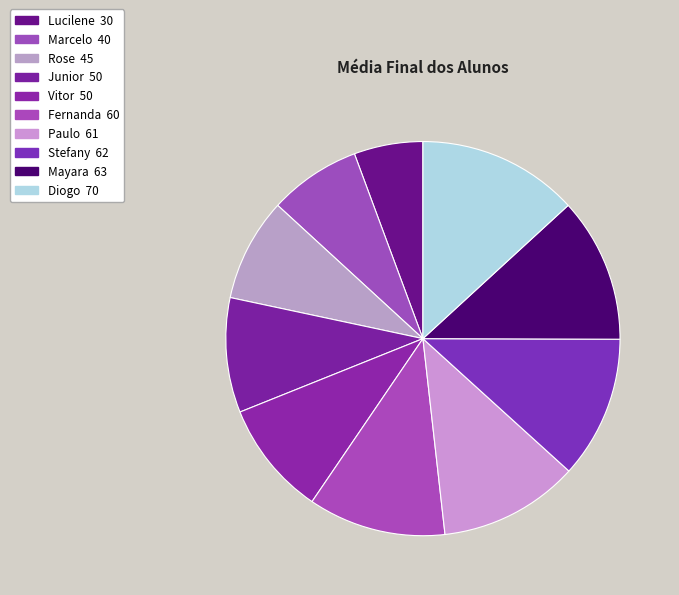

How many segments does this pie chart have?

10